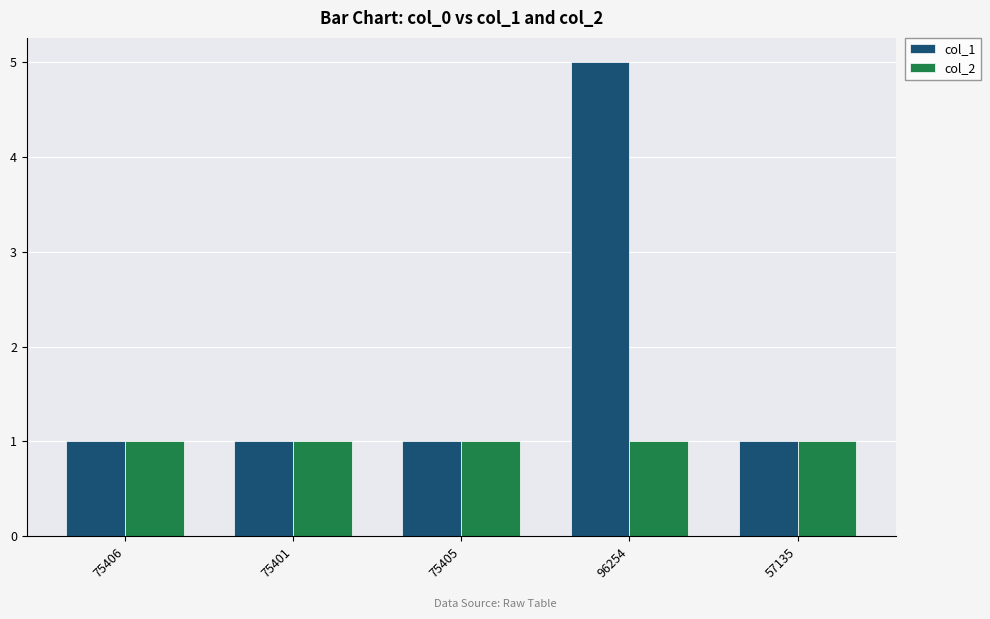

True or false: col_1 has a value of 1 at 75401.

True